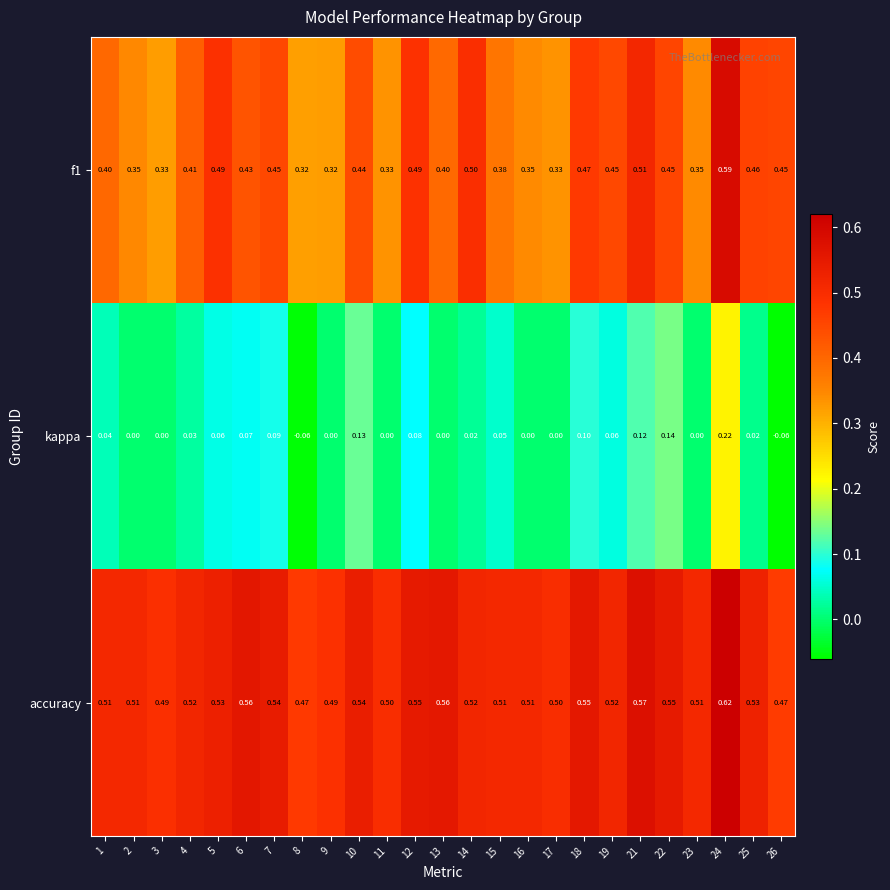

List the series in order of their overall mean, highest first.

accuracy, f1, kappa